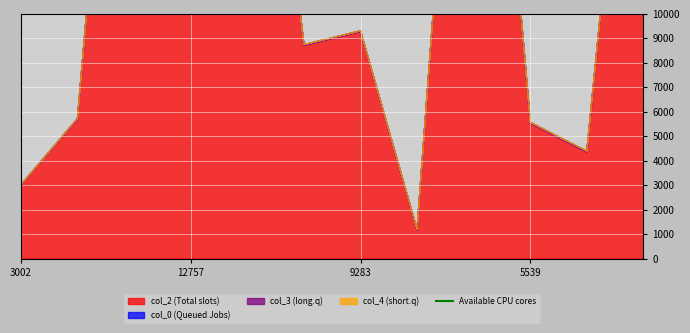

Which category has the highest value in the col_4 series?

3002